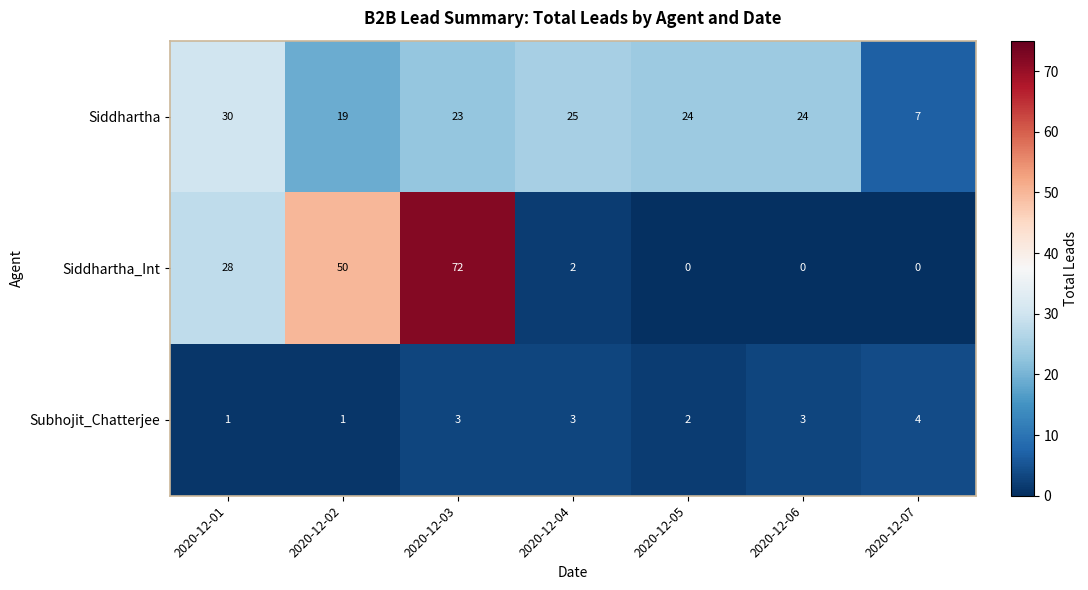

At which category does the chart reach its peak across all series?

2020-12-03